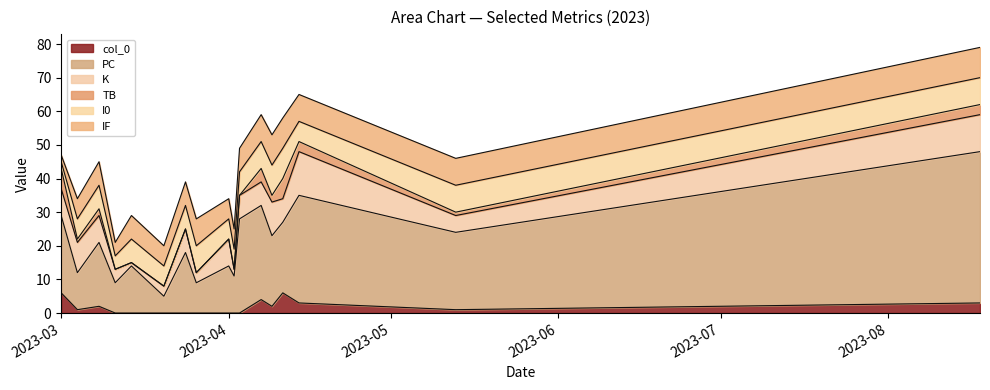

Rank the series at 2023-08-18 from highest to lowest value.

PC, K, IF, I0, col_0, TB